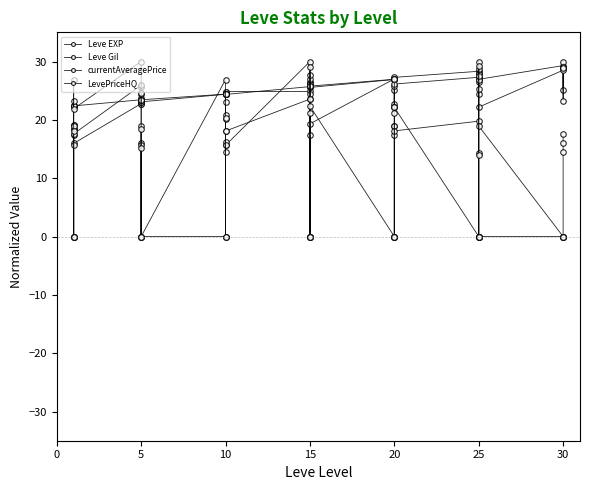

How many data points in currentAveragePrice are above 16?

22